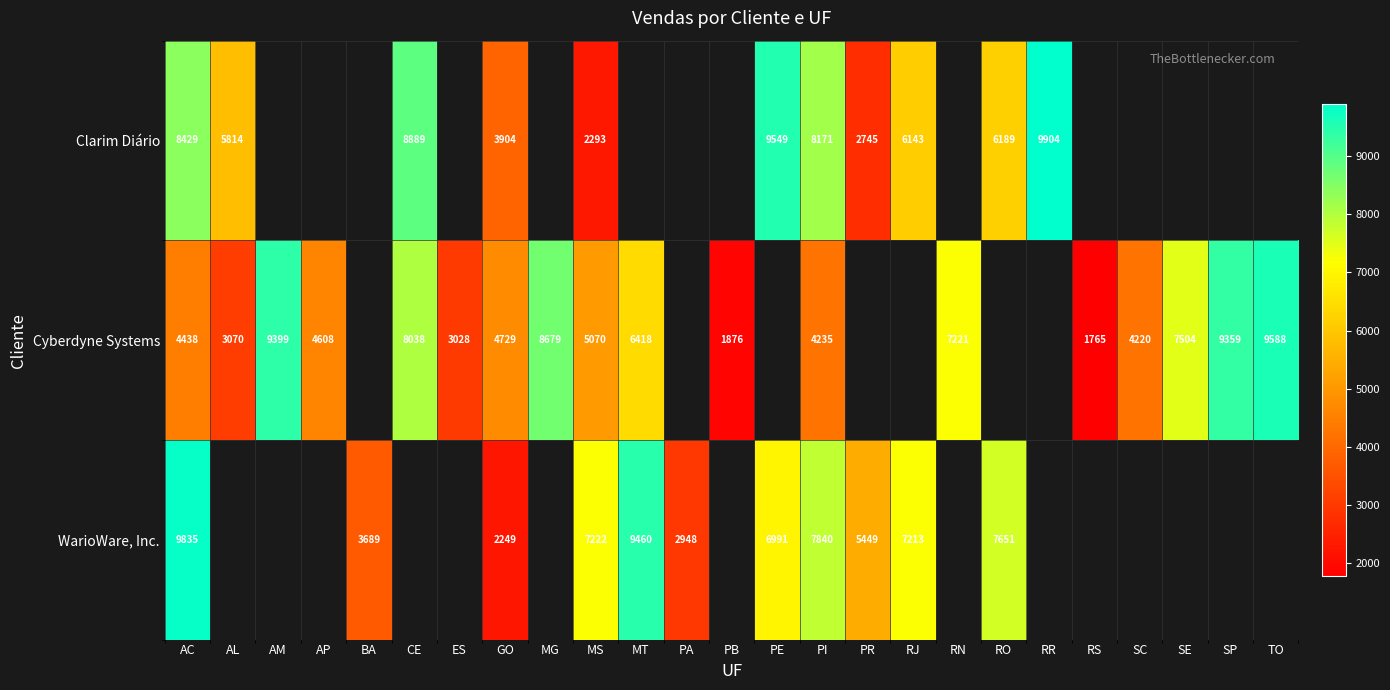

At which category is the sum across all series the highest?

AC